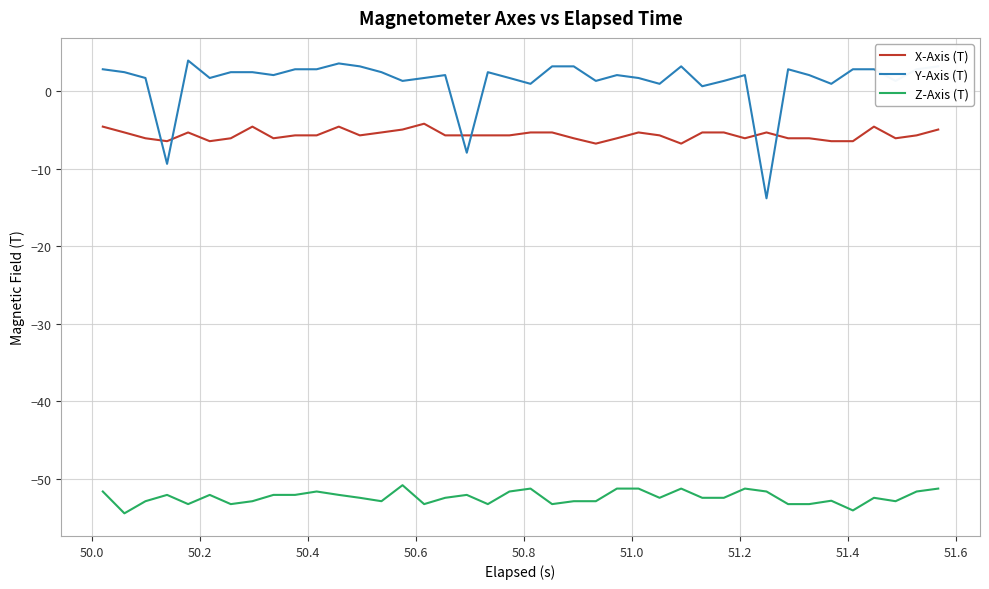

What is the maximum value shown in the chart?

3.9